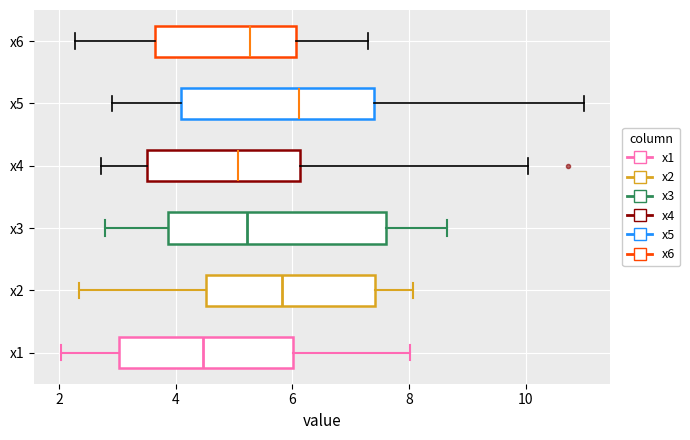

Comparing the boxes themselves (not the whiskers), which one is the widest?

x3